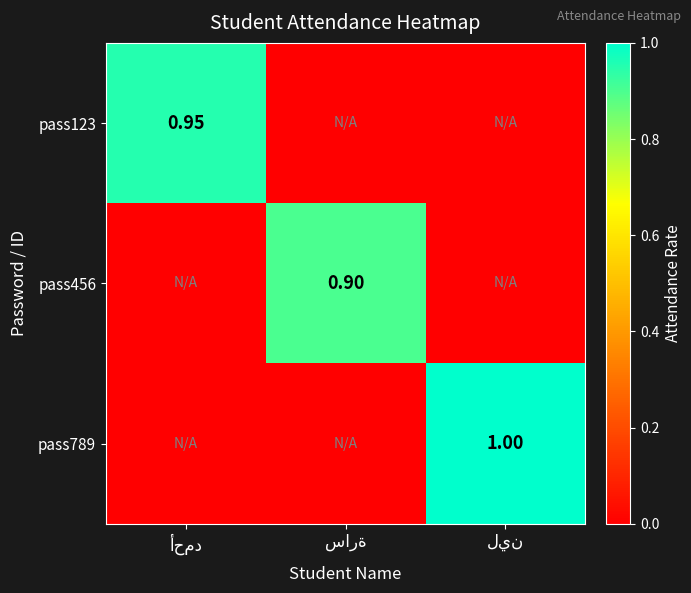

What is the difference between the highest and lowest values at أحمد?

0.9